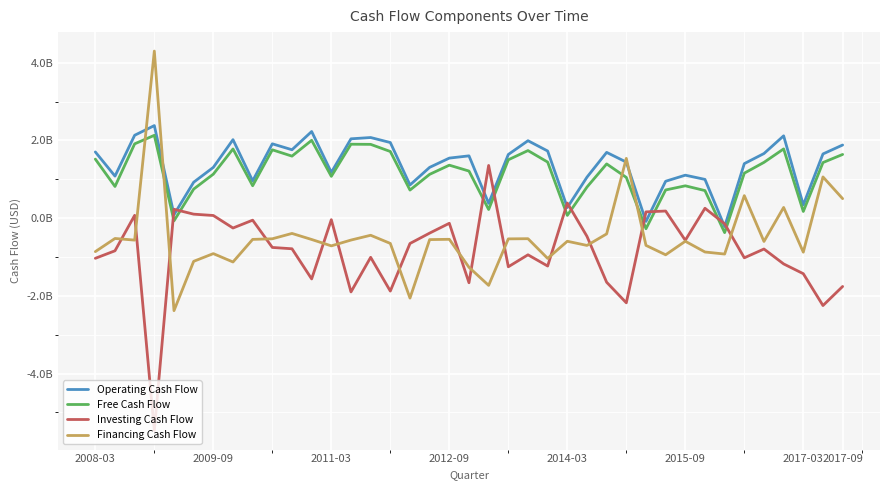

What is the sum of all Financing Cash Flow values?

-19.1